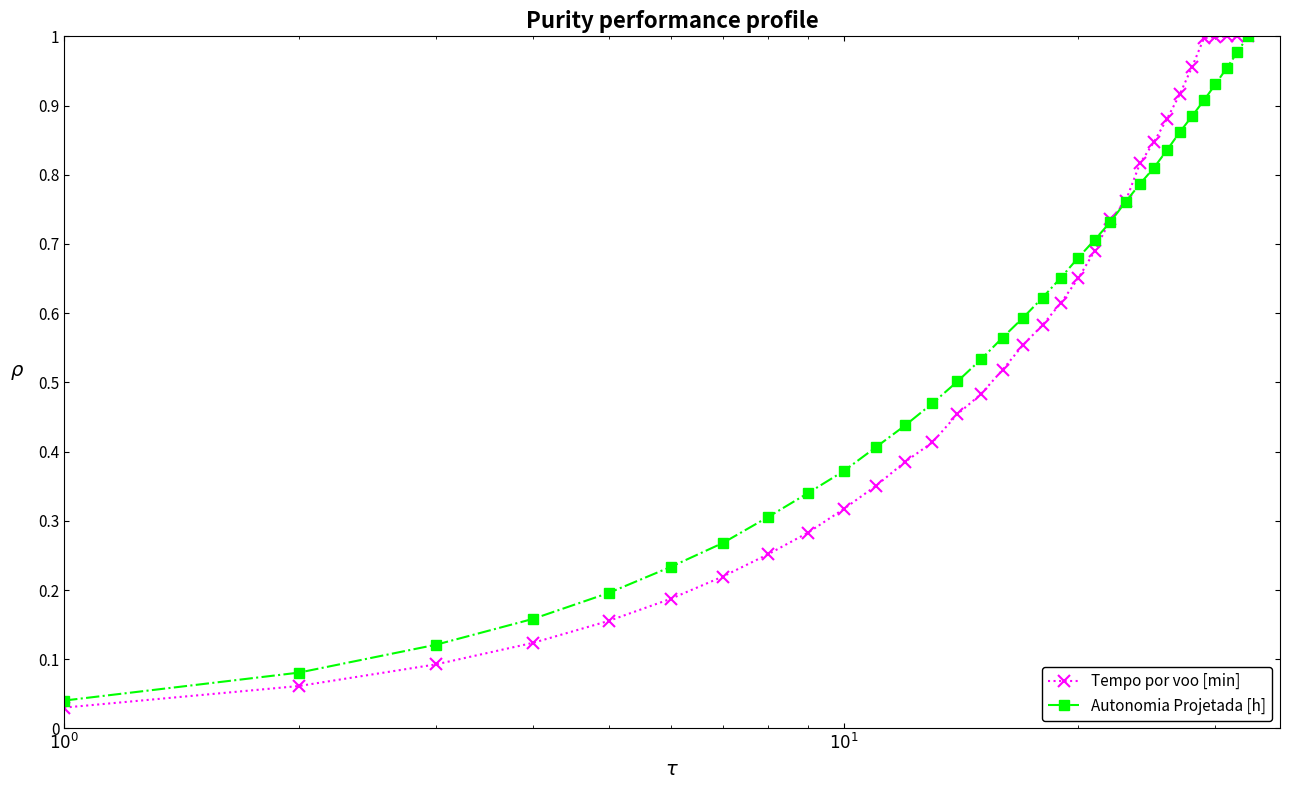

True or false: Tempo por voo [min] has more than 2 points higher than both neighbors.

False